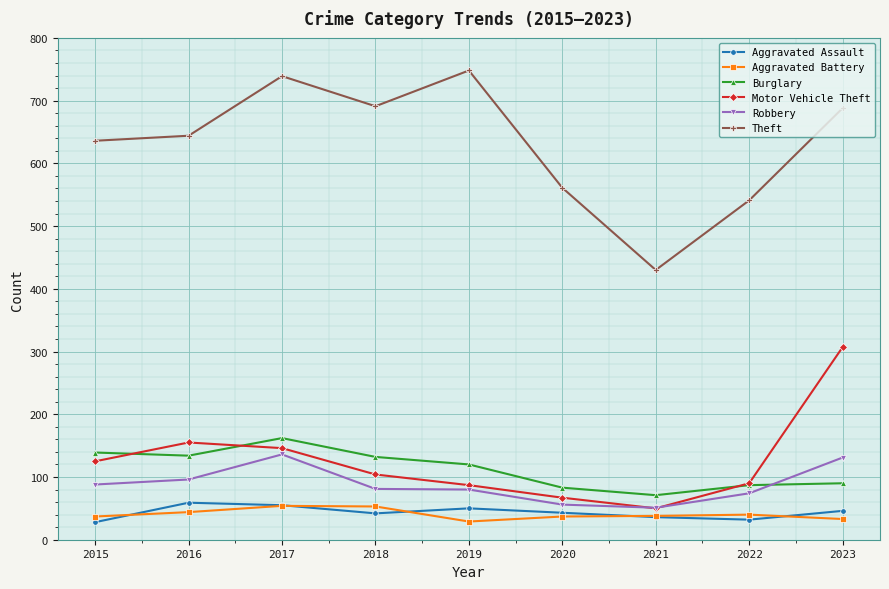

True or false: Aggravated Battery and Burglary intersect in this chart.

False